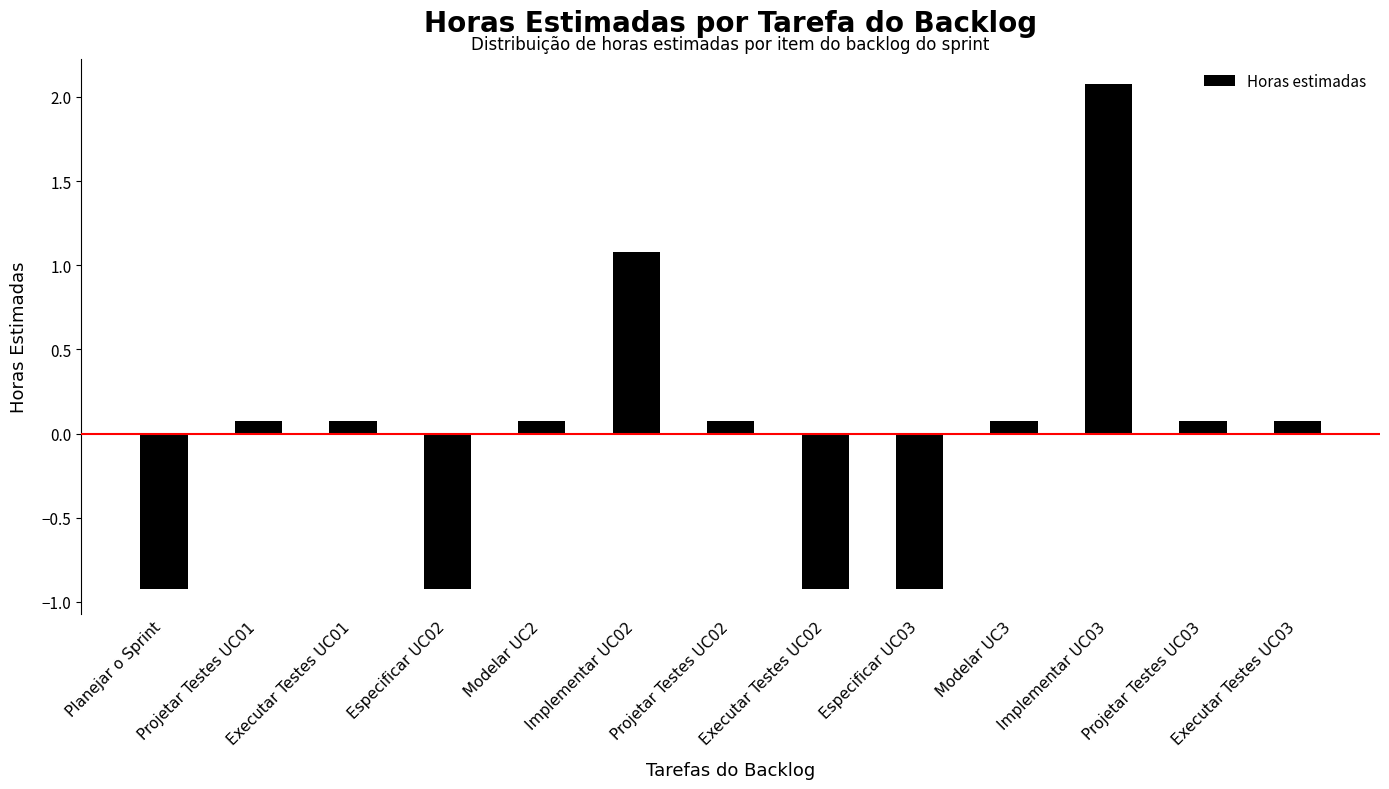

At which label does the data first exceed 0?

Projetar Testes UC01